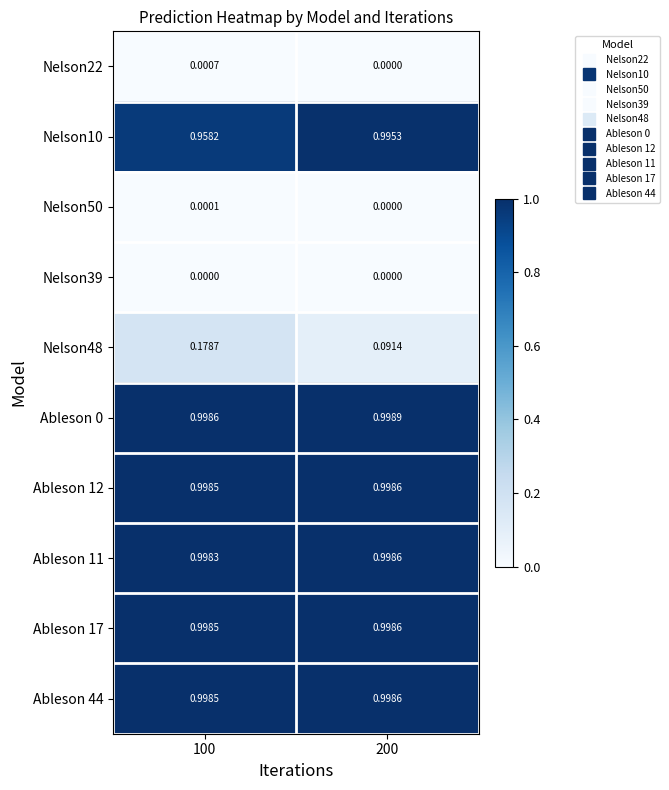

Is the value of Nelson22 at 100 greater than the value of Ableson 12 at 100?

No